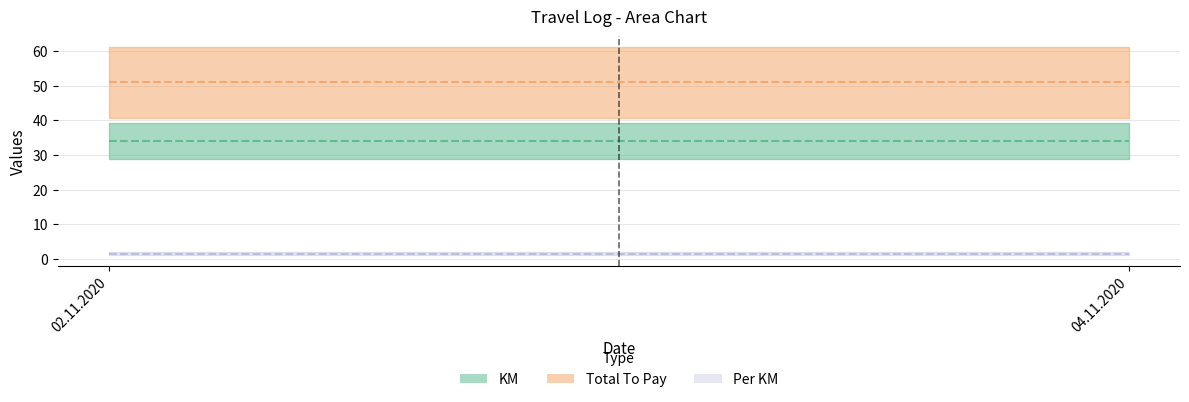

Is the value of Total To Pay at 04.11.2020 greater than the value of Per KM at 02.11.2020?

Yes